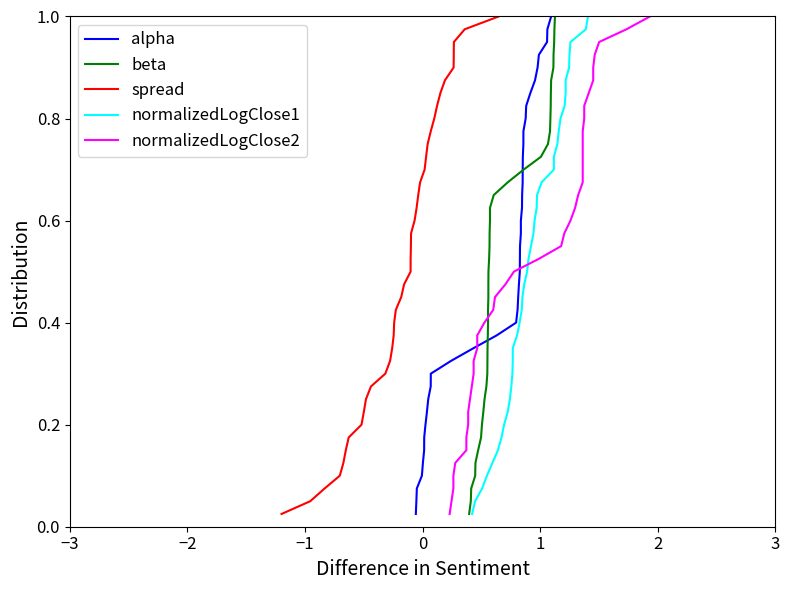

How many lines are shown in the chart?

5